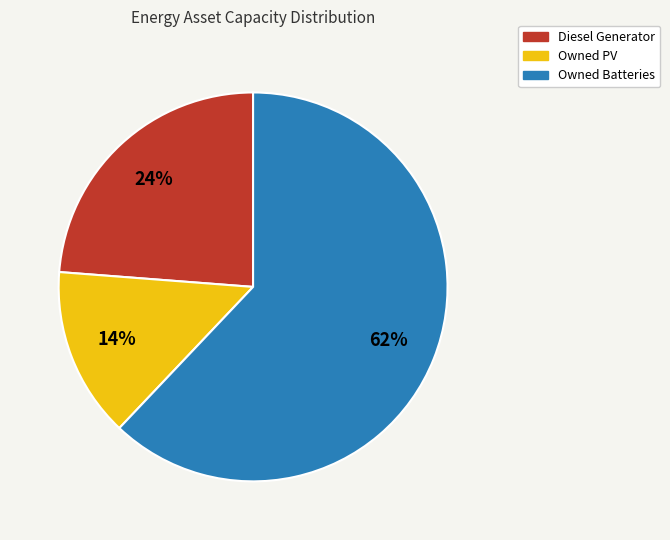

To the nearest percent, what is the average slice percentage?

33%